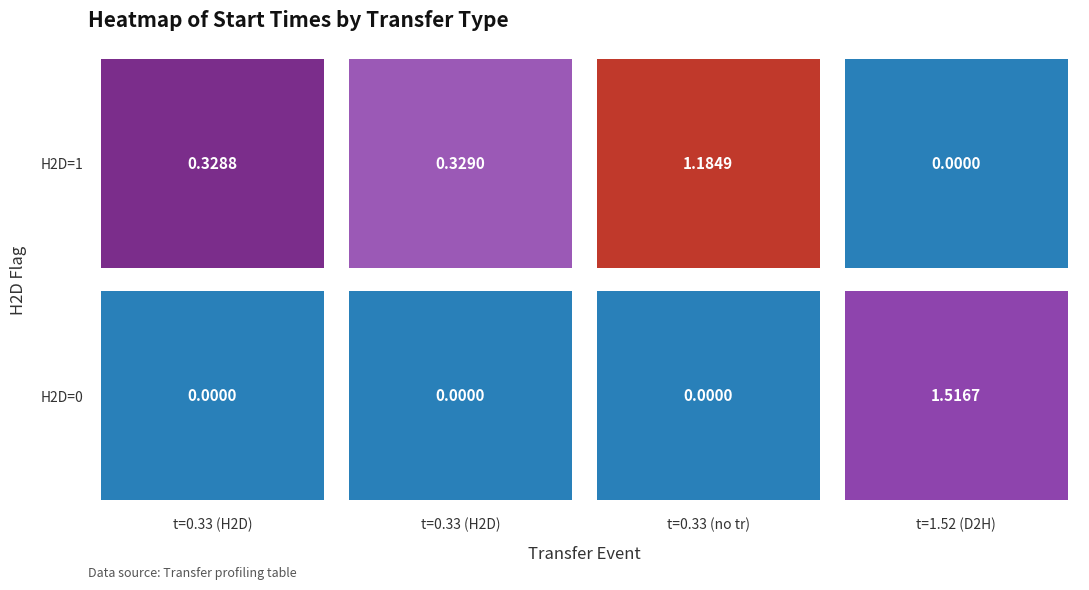

What is the sum of all row0 values?

1.8